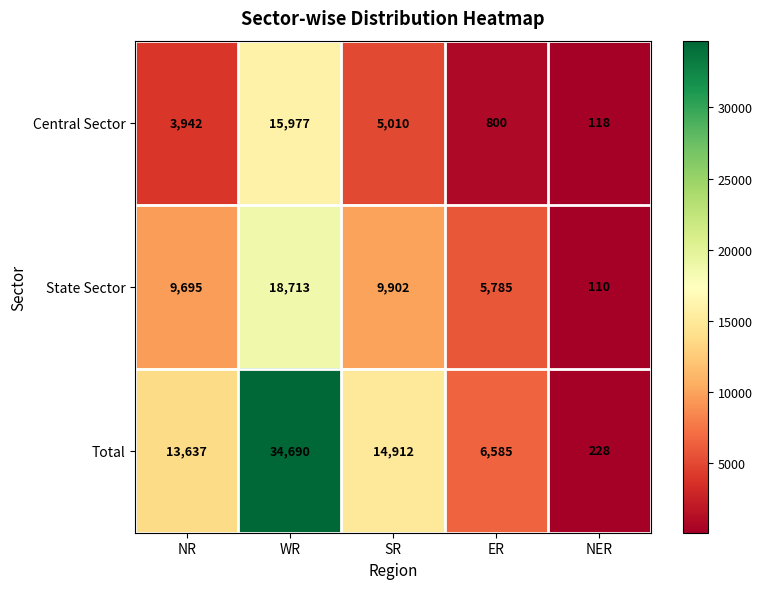

What is the minimum value shown in the chart?

110